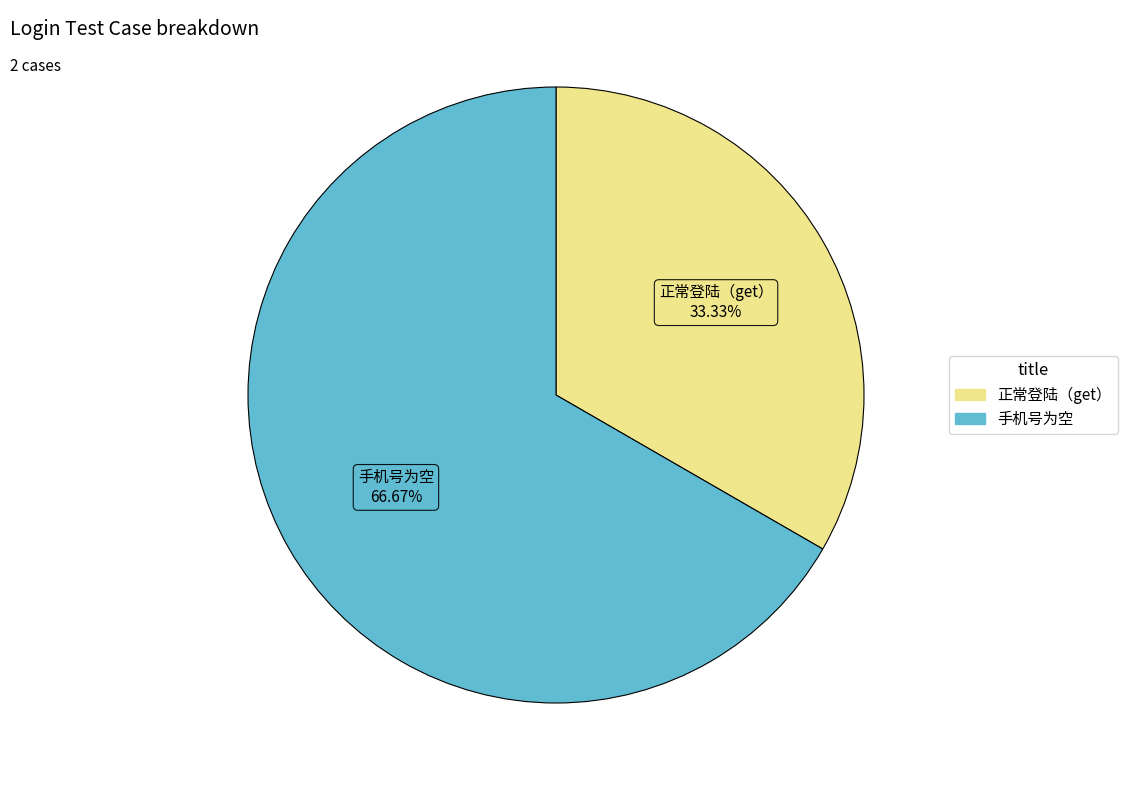

To the nearest percent, what is the combined percentage of 正常登陆（get） and 手机号为空?

100%